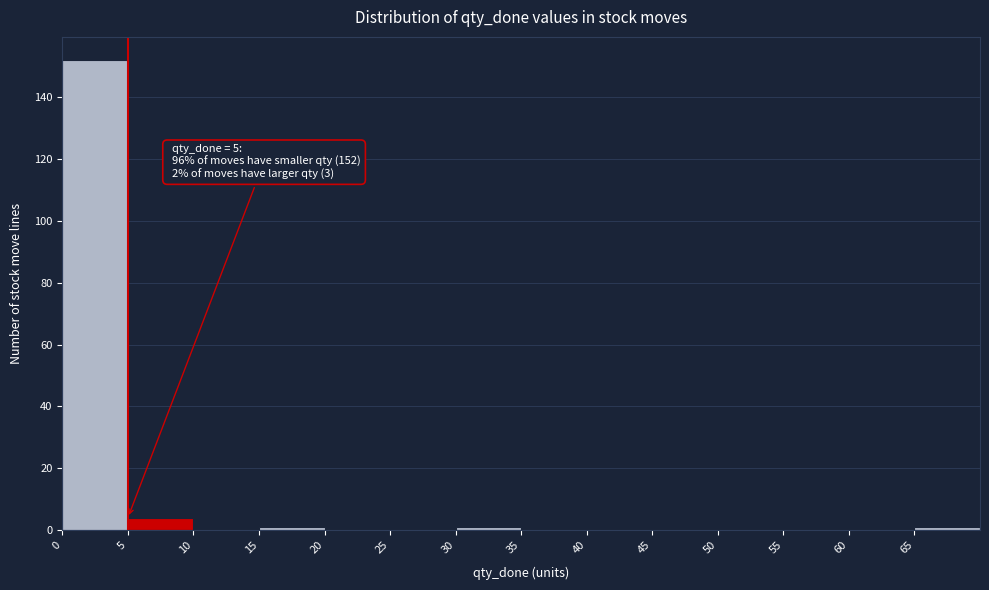

Which range on the x-axis has the tallest bar?

0 to 5